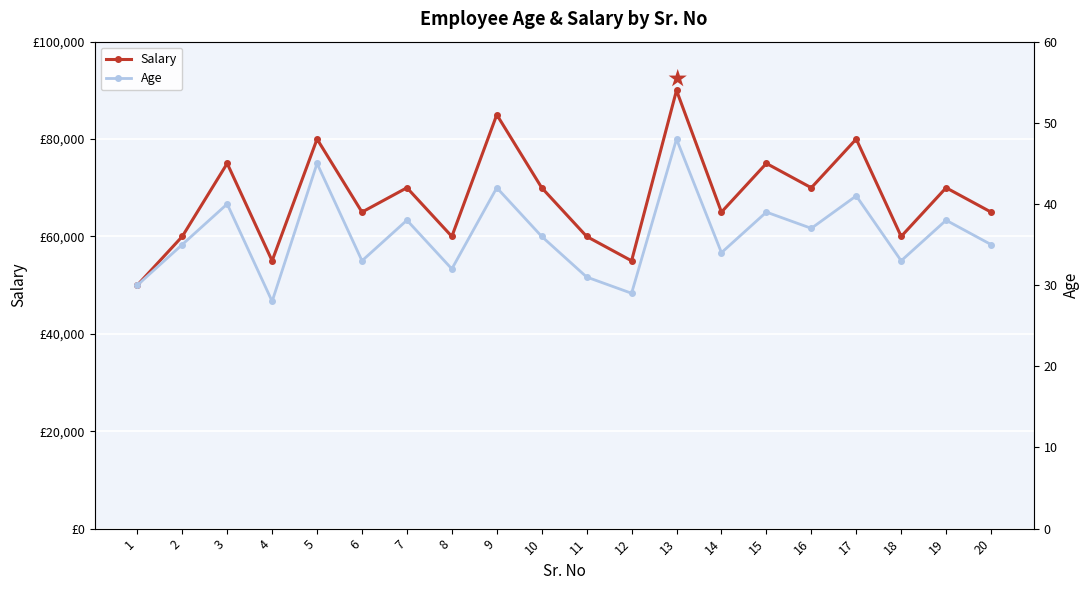

Which label corresponds to the largest value in the chart?

13